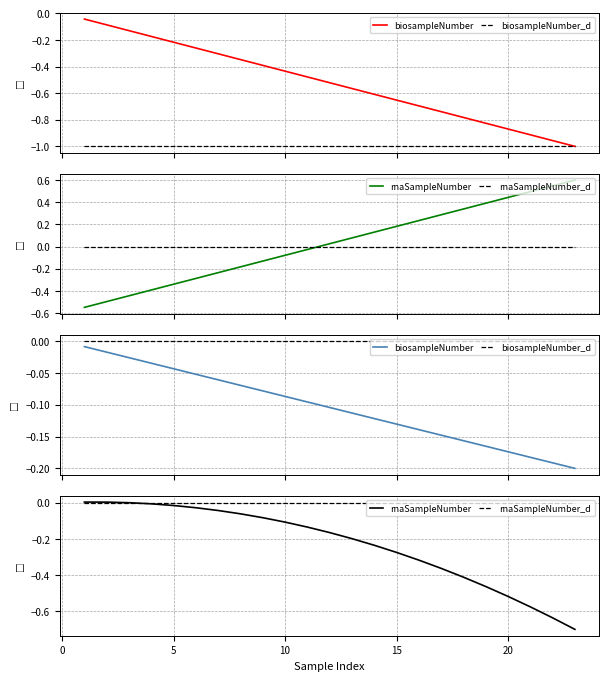

Does the chart display data point markers on the line(s)?

No